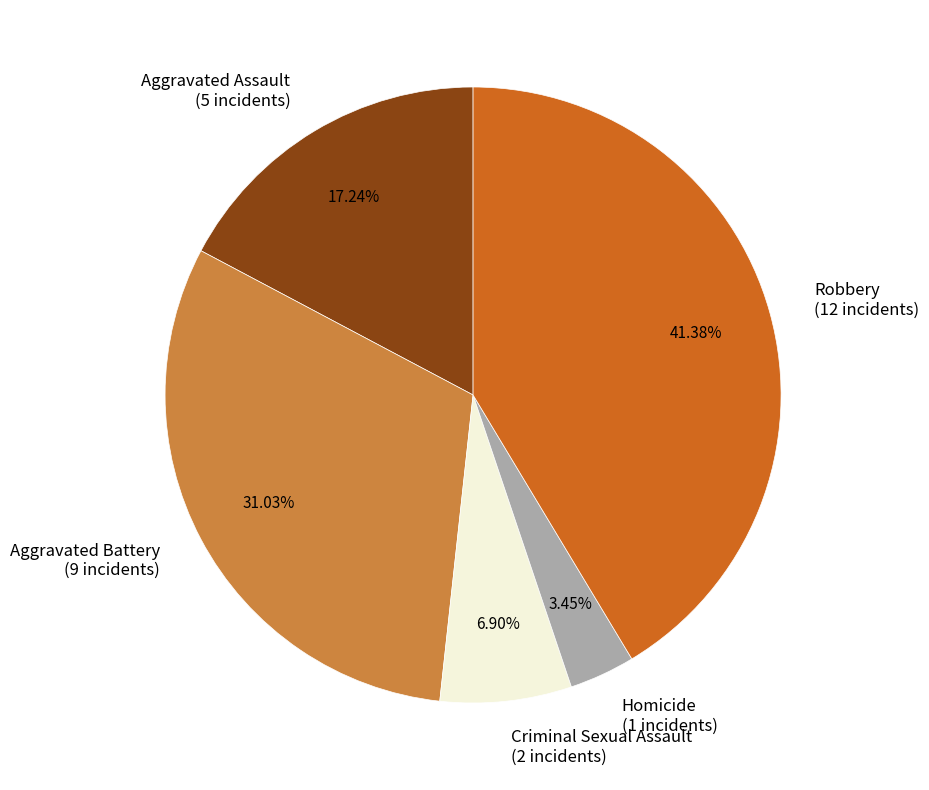

What percentage is the Aggravated Assault slice, to the nearest percent?

17%